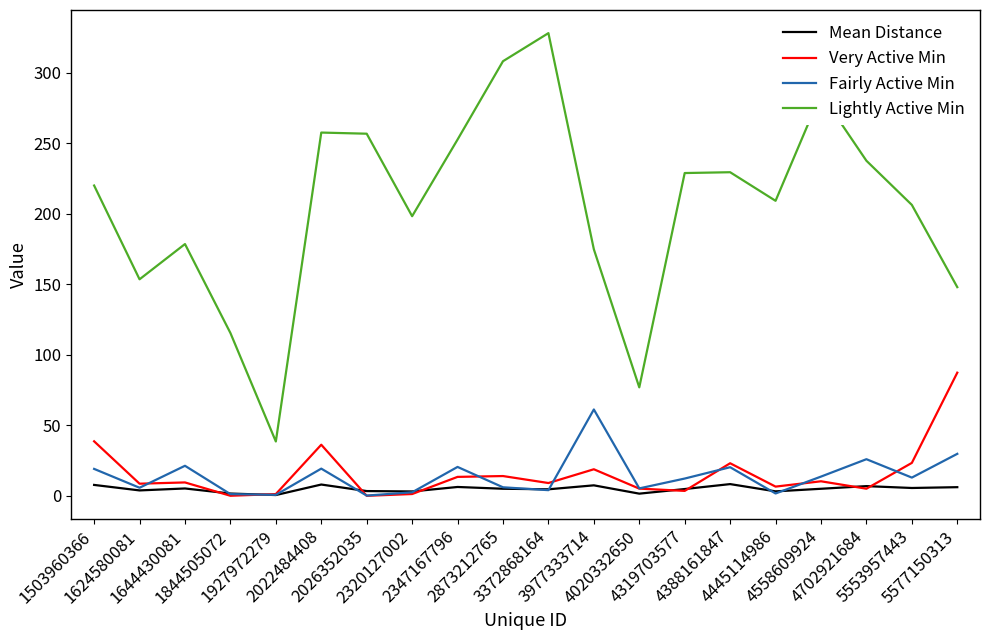

At which category is the sum across all series the highest?

3372868164